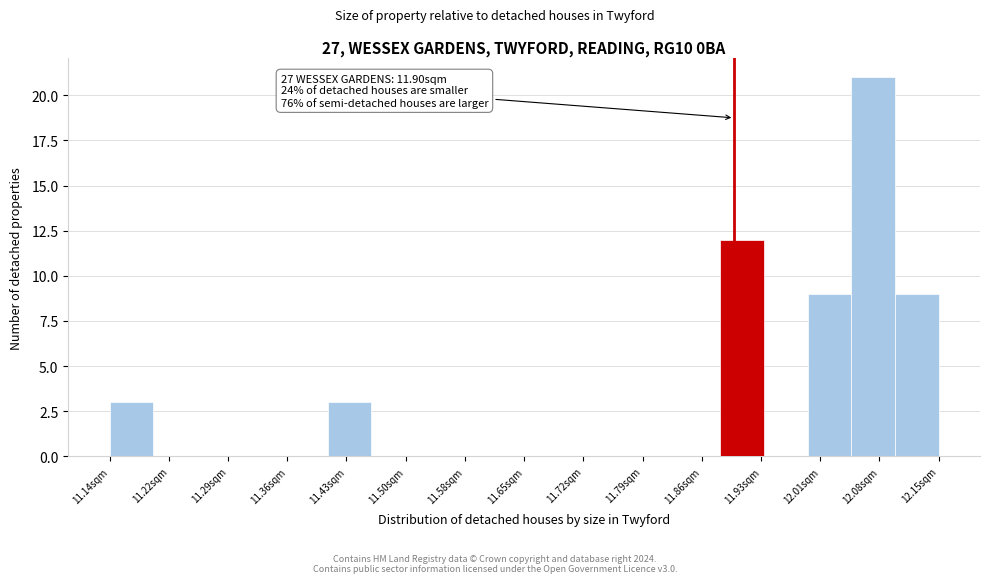

Which range on the x-axis has the tallest bar?

12.04 to 12.10